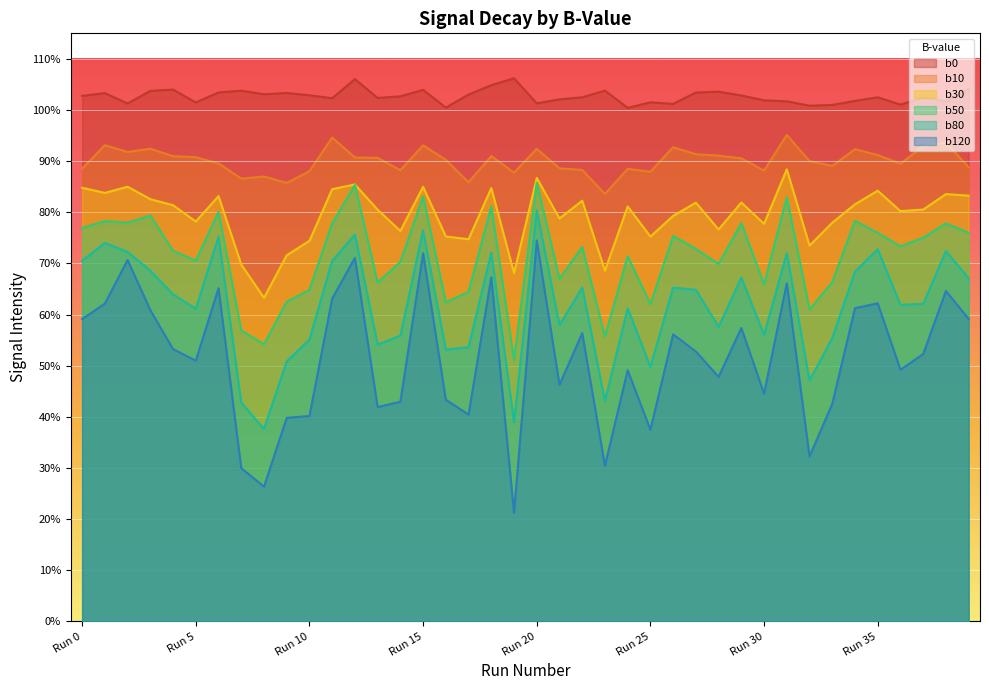

What is the sum of the b120 values at Run 16 and Run 14?

0.9